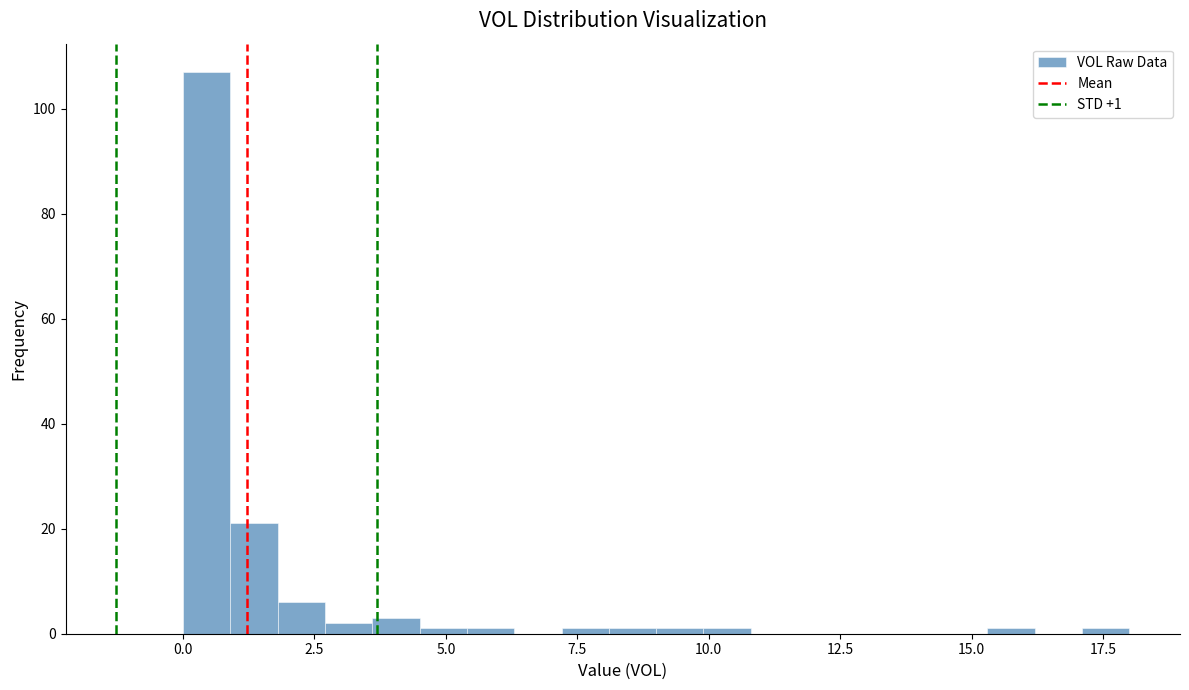

Read against the x-axis, roughly where is the centre of the tallest bar?

0.5